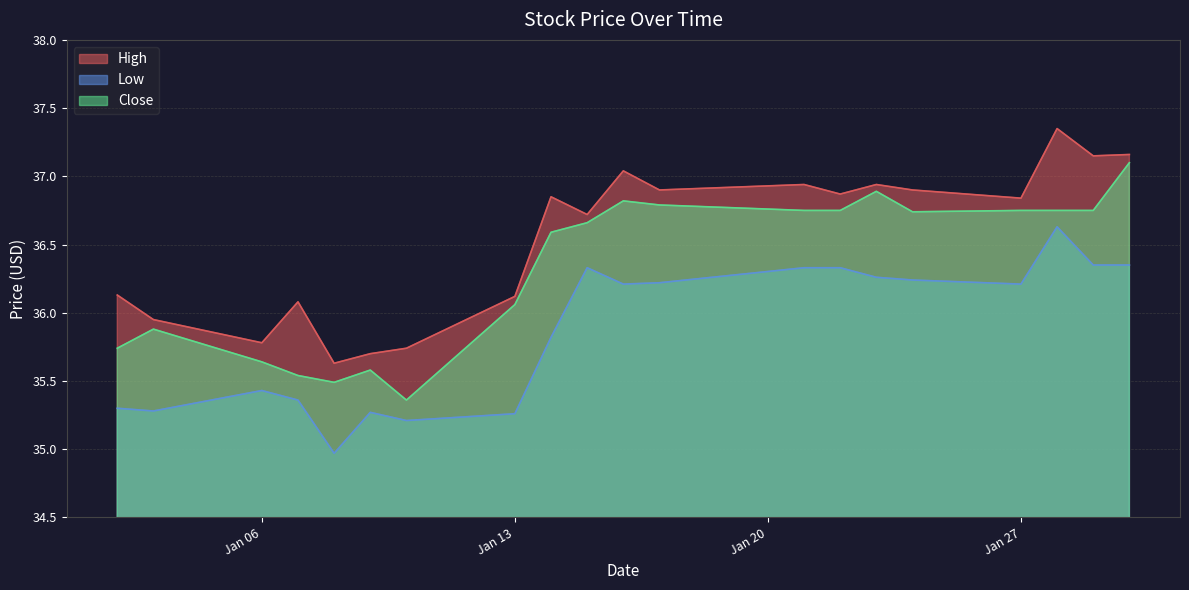

Which series has the largest total across all categories?

High